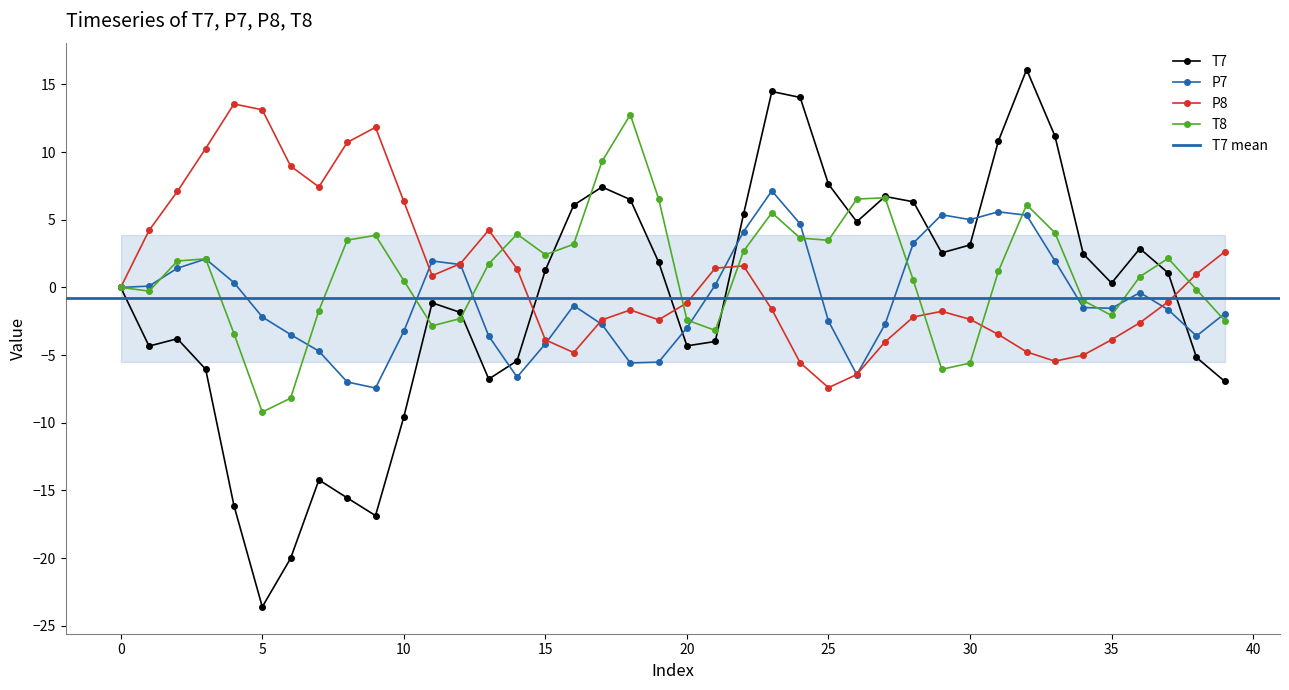

How many values in the P8 series exceed -1?

19